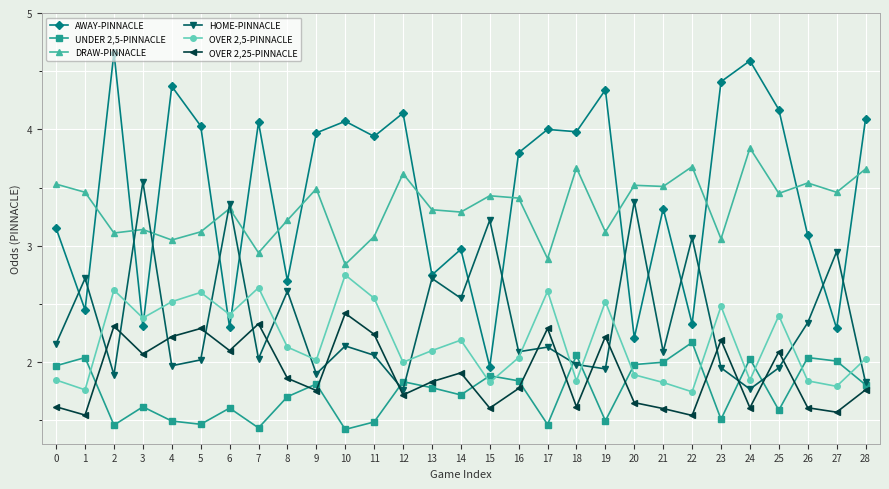

What is the sum of the AWAY-PINNACLE values at 14 and 5?

7.0